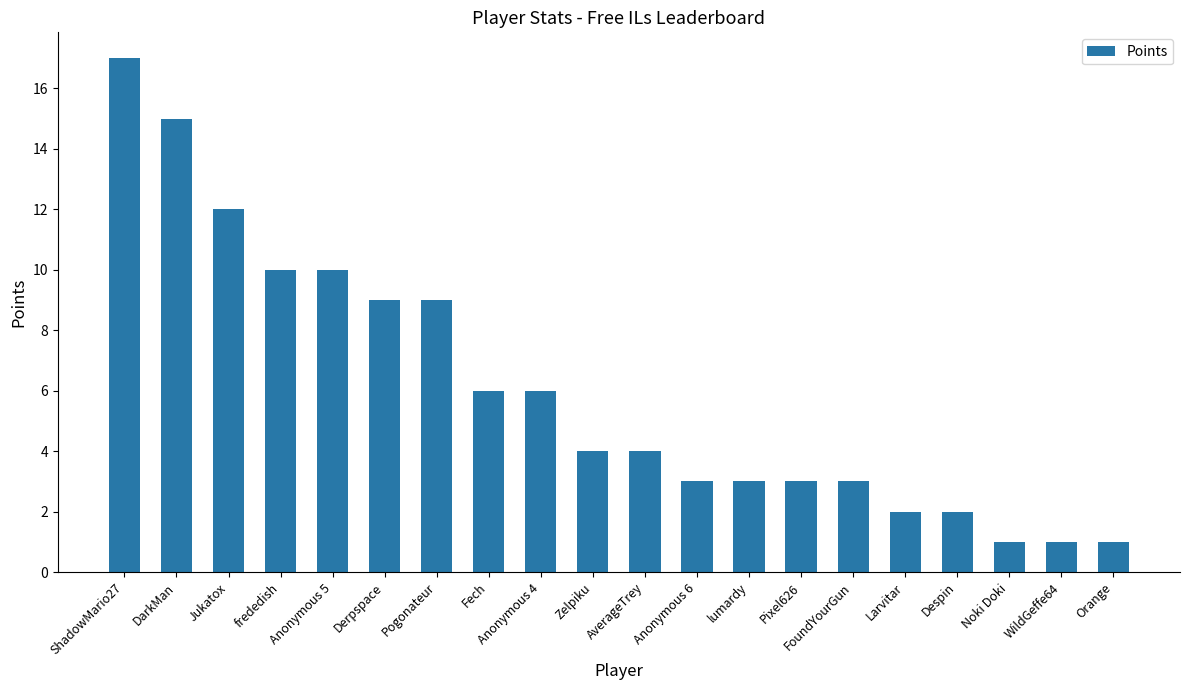

Reading right to left, list all the values displayed in this chart.

Orange=1	WildGeffe64=1	Noki Doki=1	Despin=2	Larvitar=2	FoundYourGun=3	Pixel626=3	lumardy=3	Anonymous 6=3	AverageTrey=4	Zelpiku=4	Anonymous 4=6	Fech=6	Pogonateur=9	Derpspace=9	Anonymous 5=10	frededish=10	Jukatox=12	DarkMan=15	ShadowMario27=17